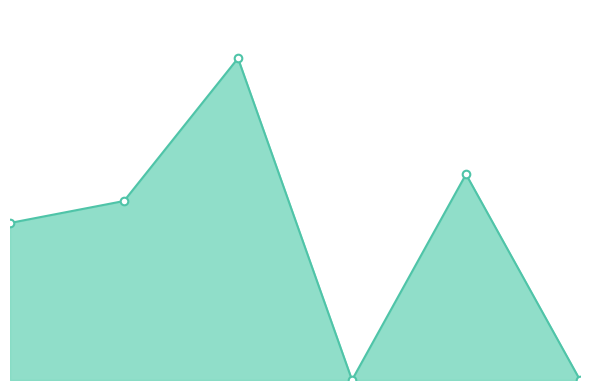

Is the value of combined_markers at 4 greater than the value of combined_line at 1?

Yes